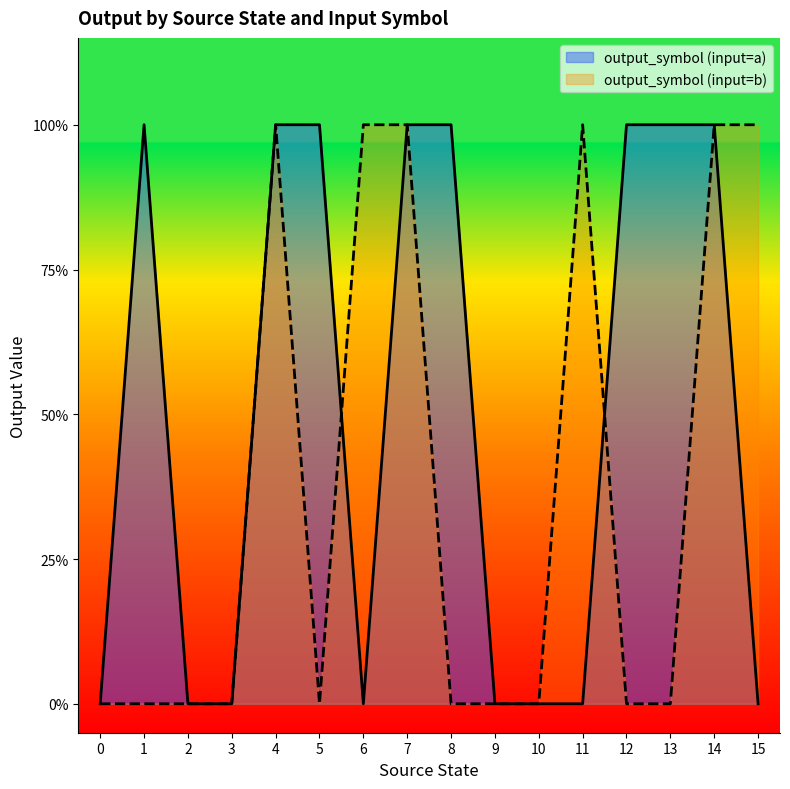

Reading right to left, list all the values displayed in this chart.

output_a: 15=0	14=1	13=1	12=1	11=0	10=0	9=0	8=1	7=1	6=0	5=1	4=1	3=0	2=0	1=1	0=0
output_b: 15=1	14=1	13=0	12=0	11=1	10=0	9=0	8=0	7=1	6=1	5=0	4=1	3=0	2=0	1=0	0=0